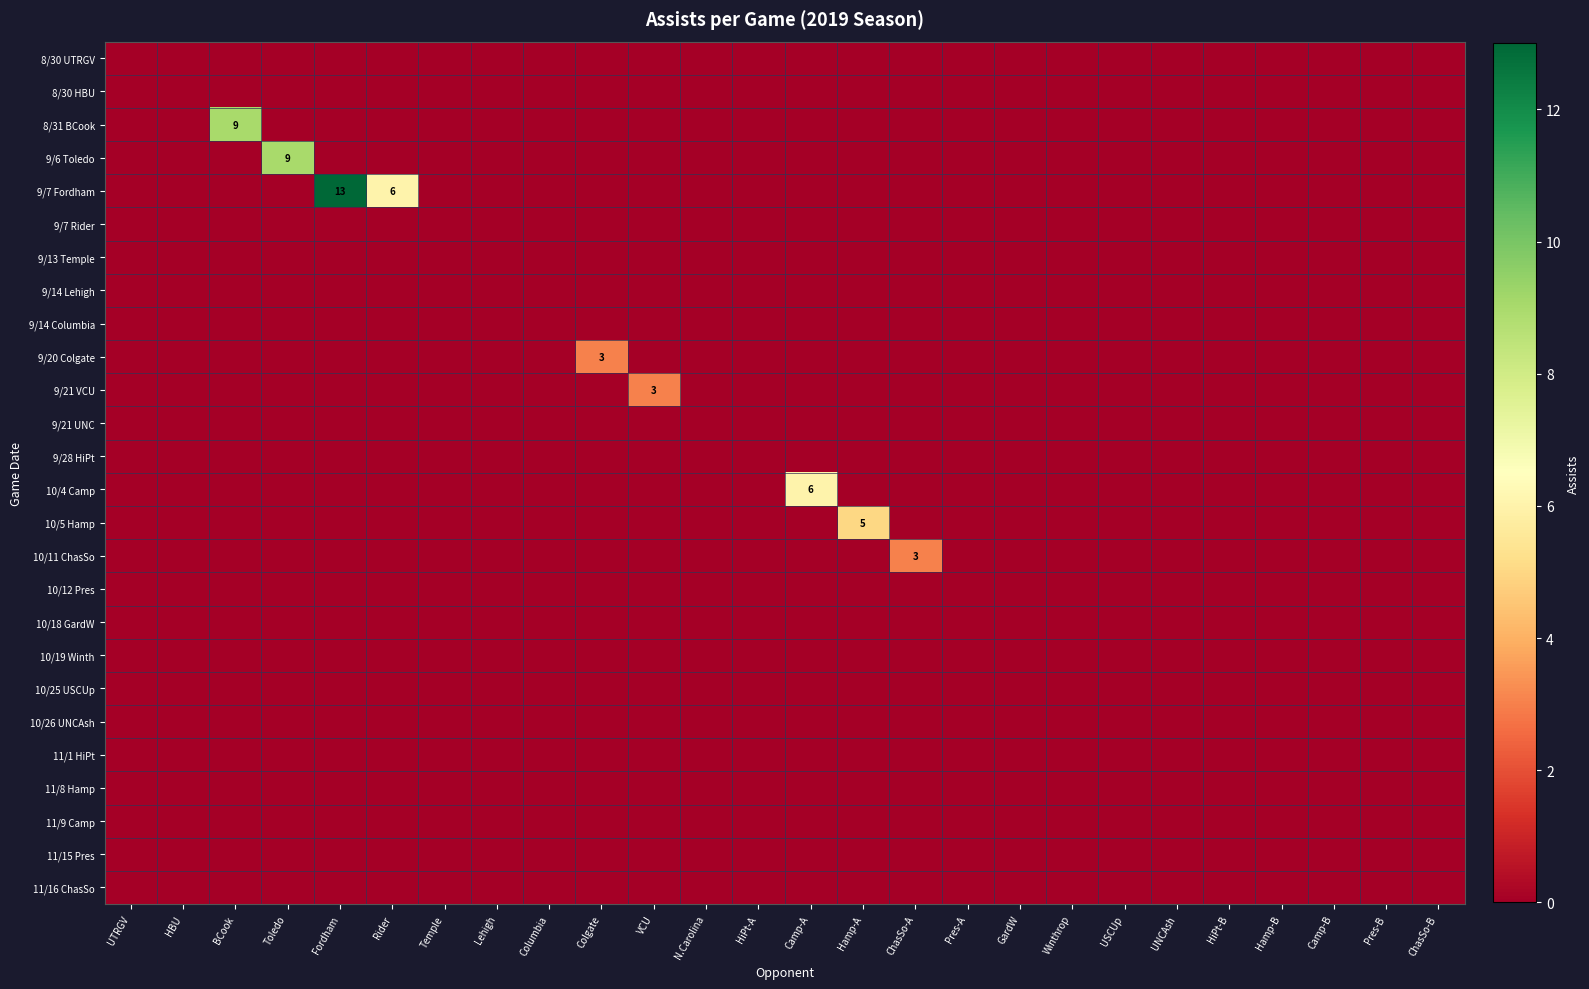

What is the total value across all series at Toledo?

9